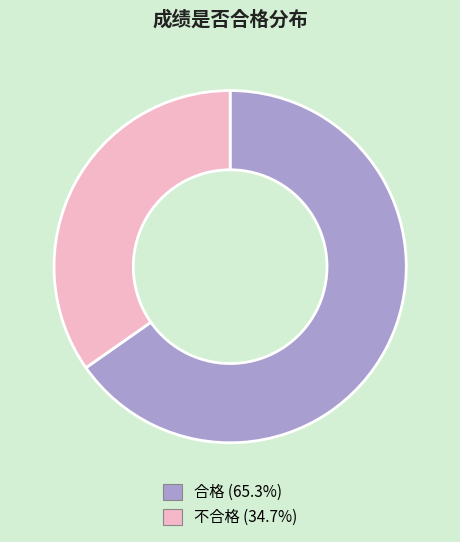

How many slices are in this pie chart?

2